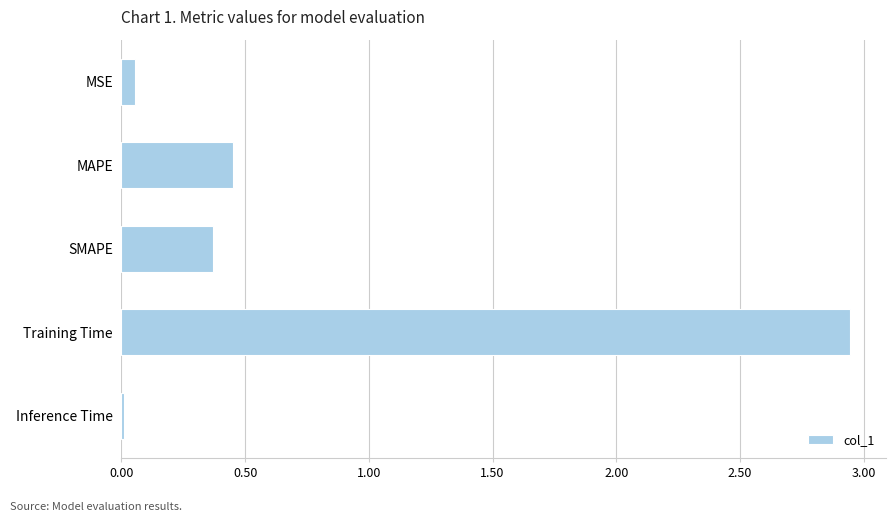

Which label corresponds to the largest value in the chart?

Training Time